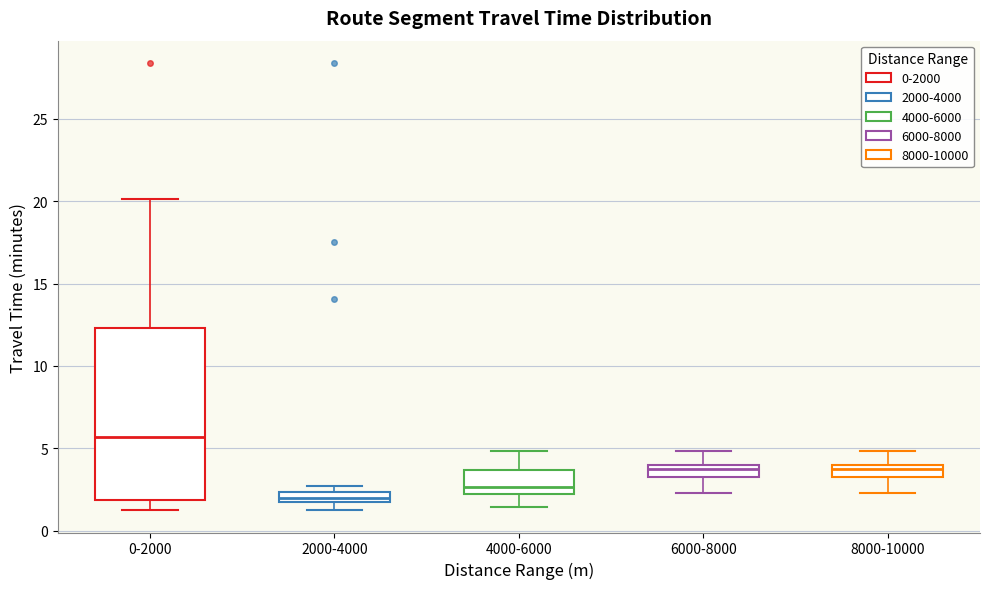

Which box has the lowest median line?

2000-4000